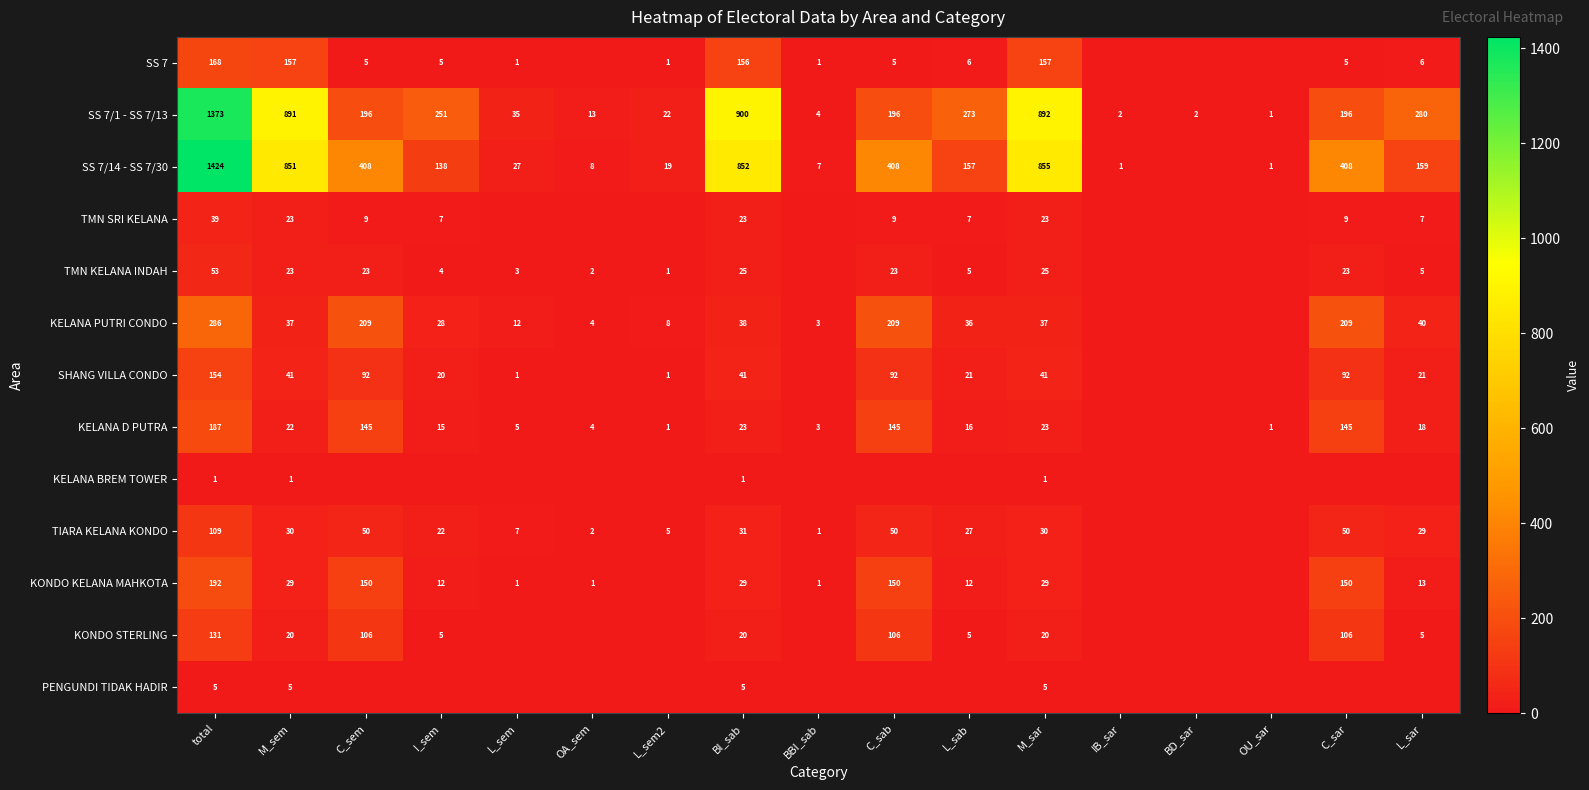

Count the number of categories in the chart.

17